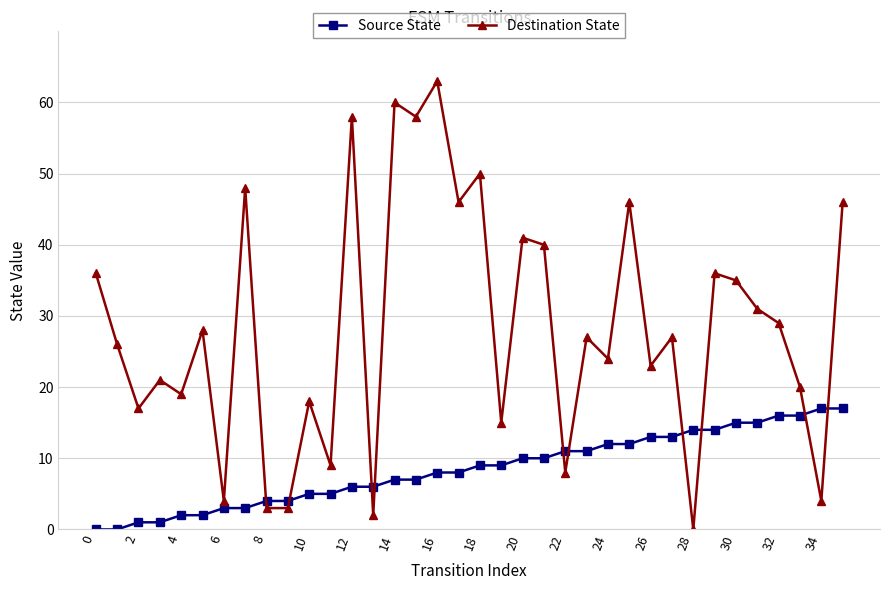

What is the greatest value displayed?

63